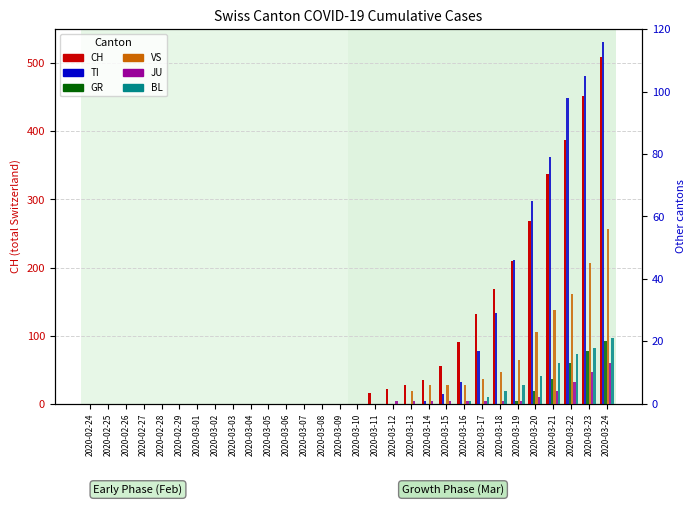

Rank the categories by TI value from highest to lowest.

2020-03-24, 2020-03-23, 2020-03-22, 2020-03-21, 2020-03-20, 2020-03-19, 2020-03-18, 2020-03-17, 2020-03-16, 2020-03-15, 2020-03-14, 2020-02-24, 2020-02-25, 2020-02-26, 2020-02-27, 2020-02-28, 2020-02-29, 2020-03-01, 2020-03-02, 2020-03-03, 2020-03-04, 2020-03-05, 2020-03-06, 2020-03-07, 2020-03-08, 2020-03-09, 2020-03-10, 2020-03-11, 2020-03-12, 2020-03-13